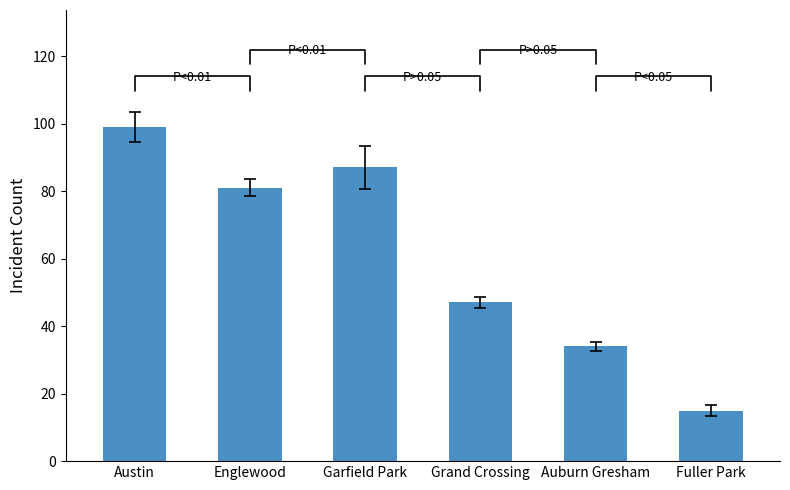

What is the maximum value shown in the chart?

99